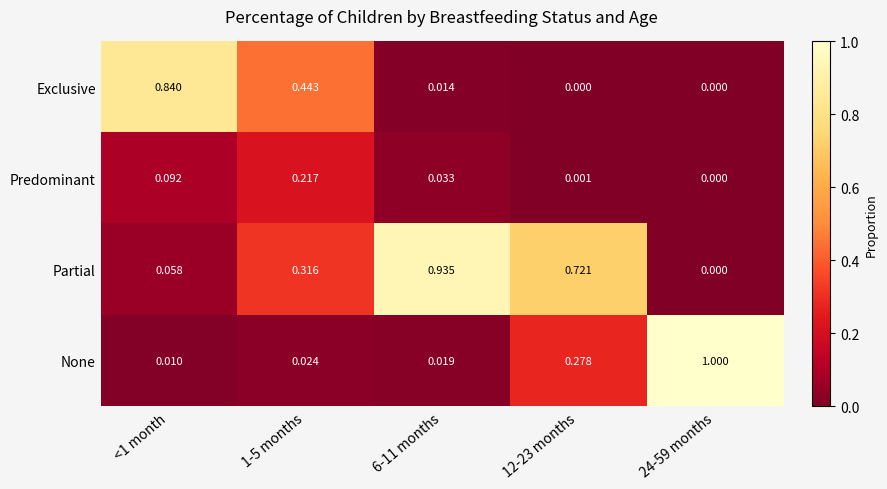

Is the value of Exclusive at 1-5 months greater than the value of None at 12-23 months?

Yes